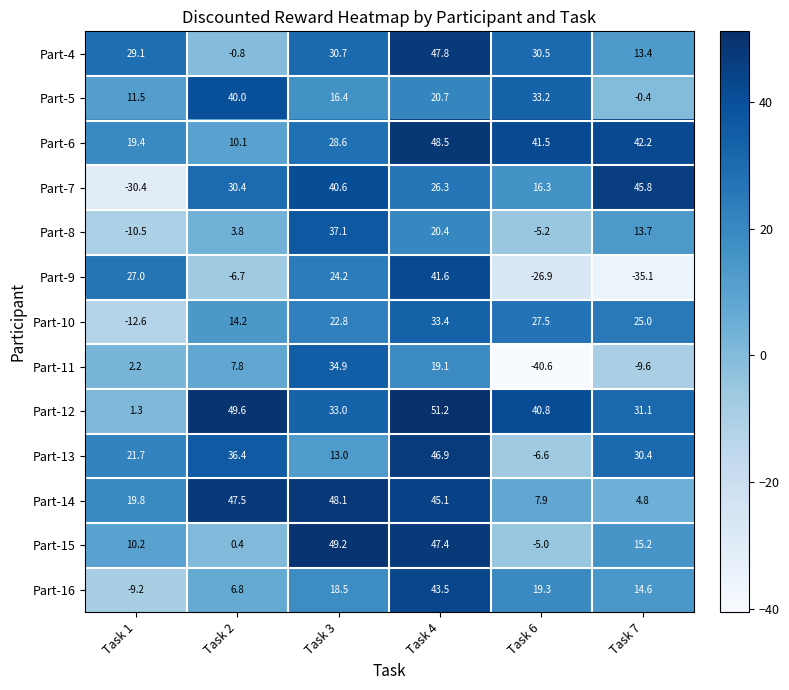

Which category has the highest value across all series?

Task 4